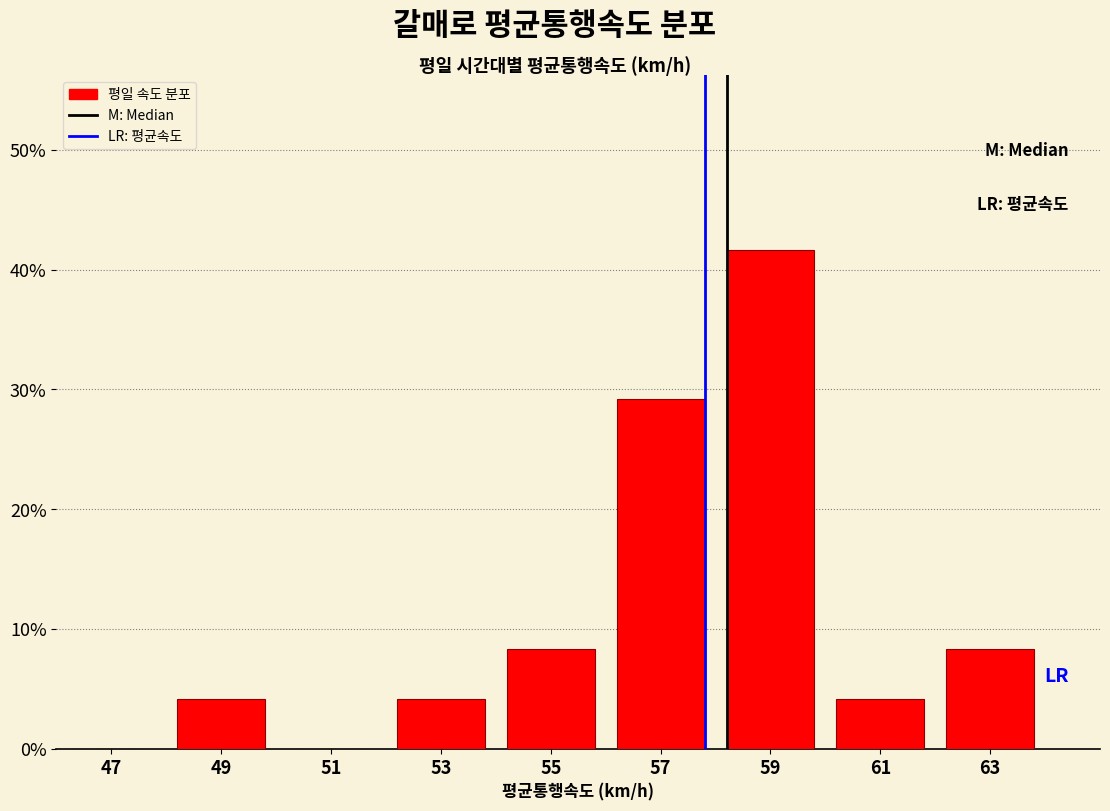

Which range on the x-axis has the tallest bar?

58 to 60